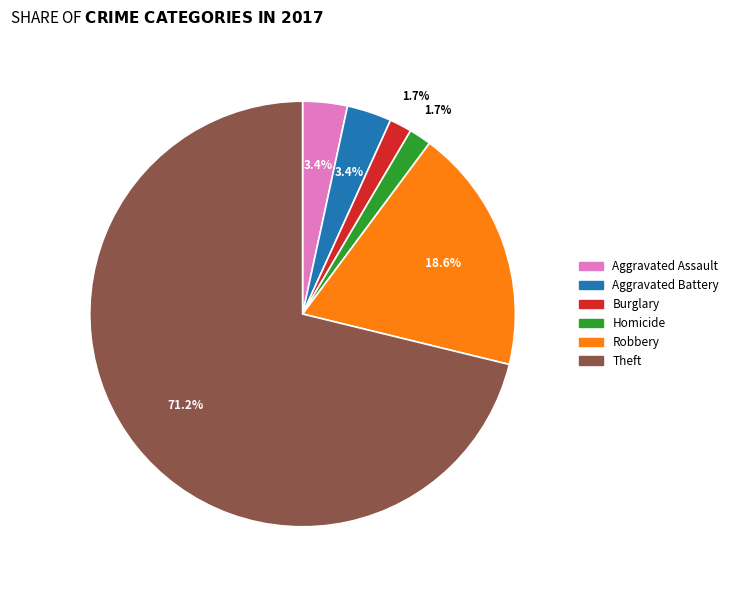

To the nearest percent, what portion does Aggravated Assault represent?

3%